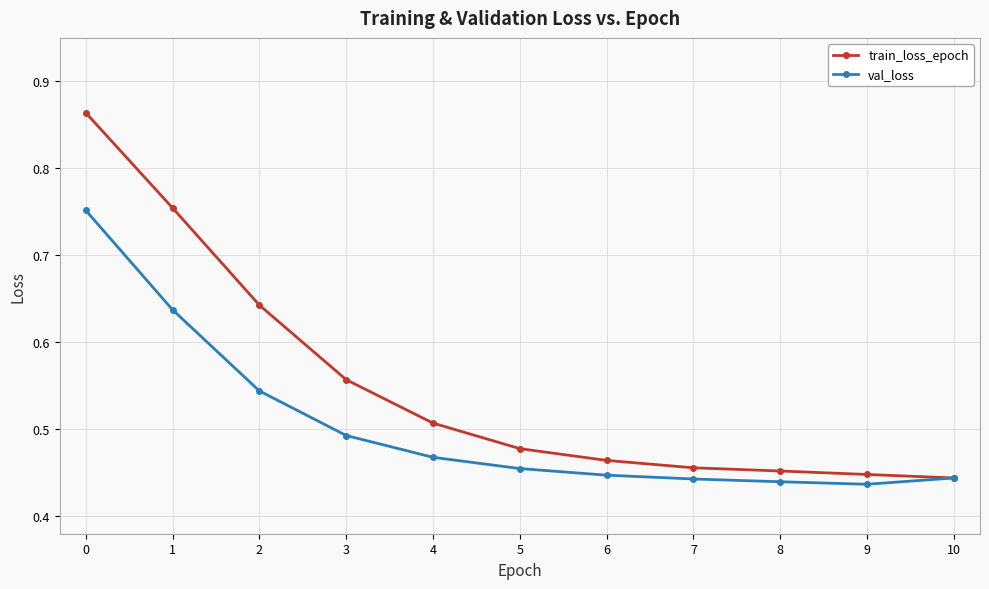

Rank the series at 8 from highest to lowest value.

train_loss_epoch, val_loss